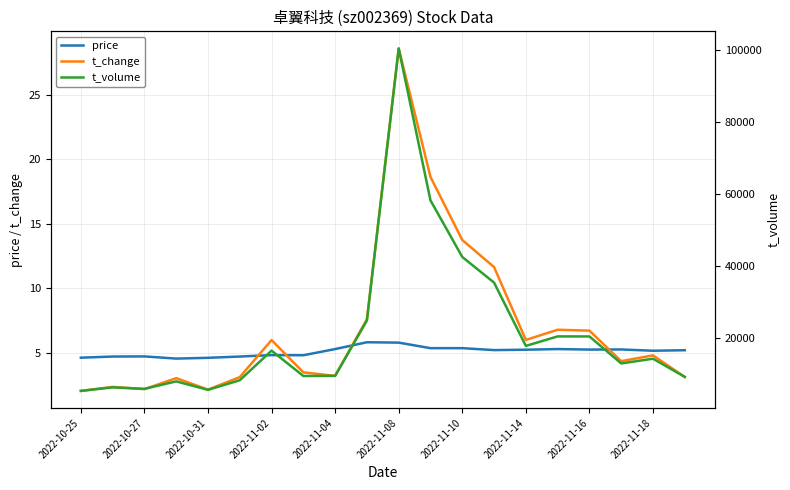

What is the lowest value of the t_change series?

2.0